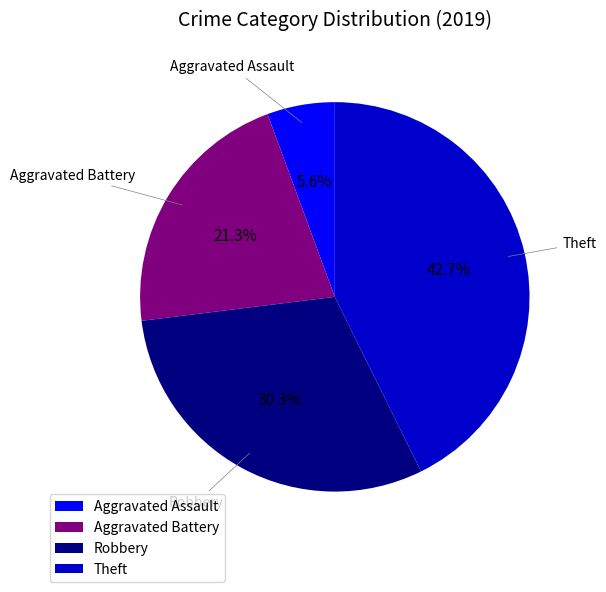

Which category has the biggest portion of the pie?

Theft